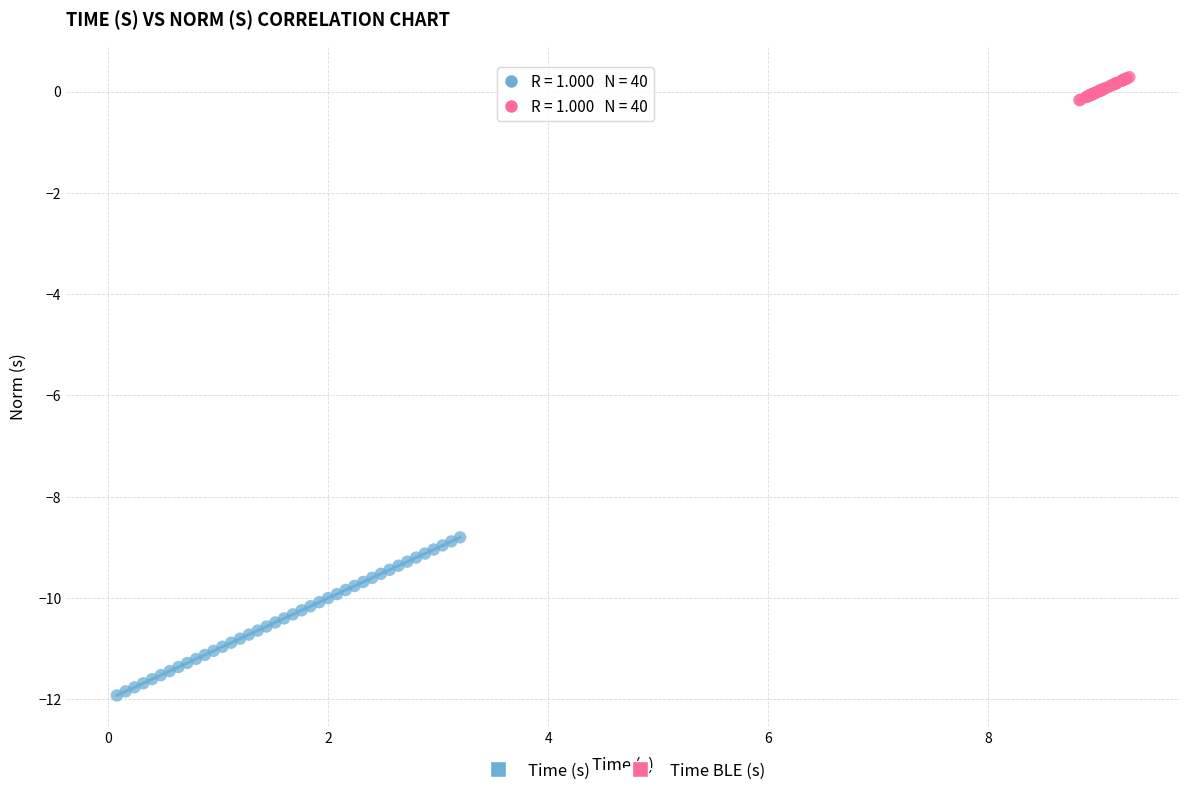

Which series has the largest Y range (max minus min)?

Time (s)